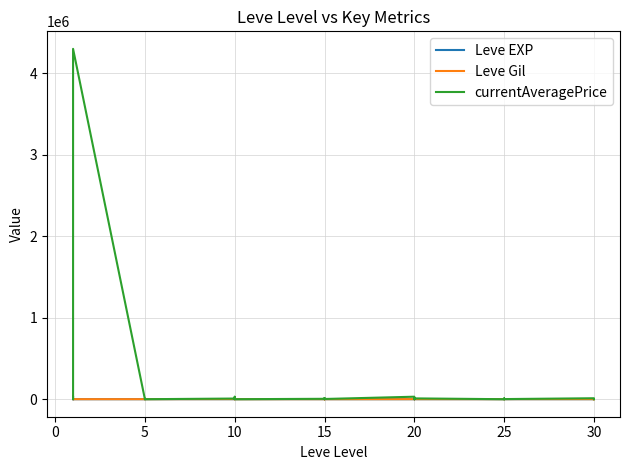

Count the number of data series in this chart.

3